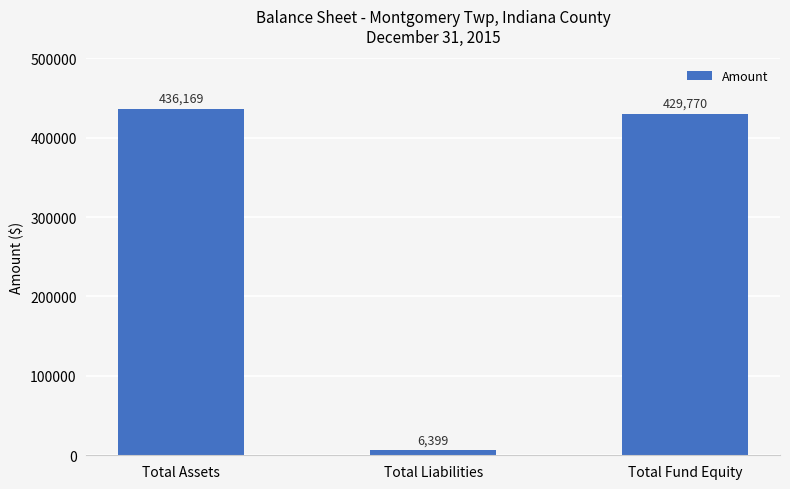

At which label is the value closest to 221284?

Total Fund Equity